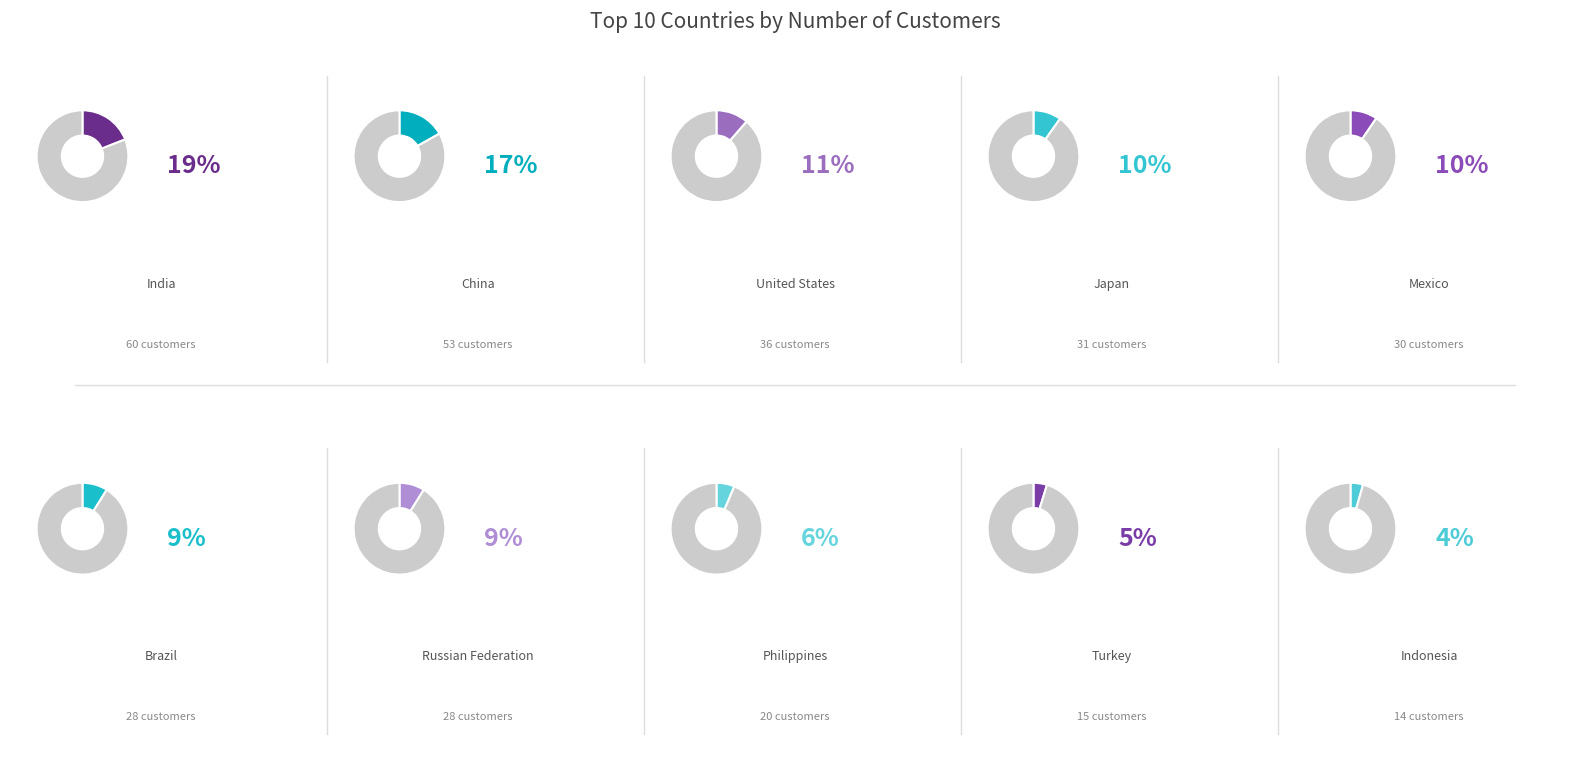

The United States slice represents 1% of the pie. True or false?

False